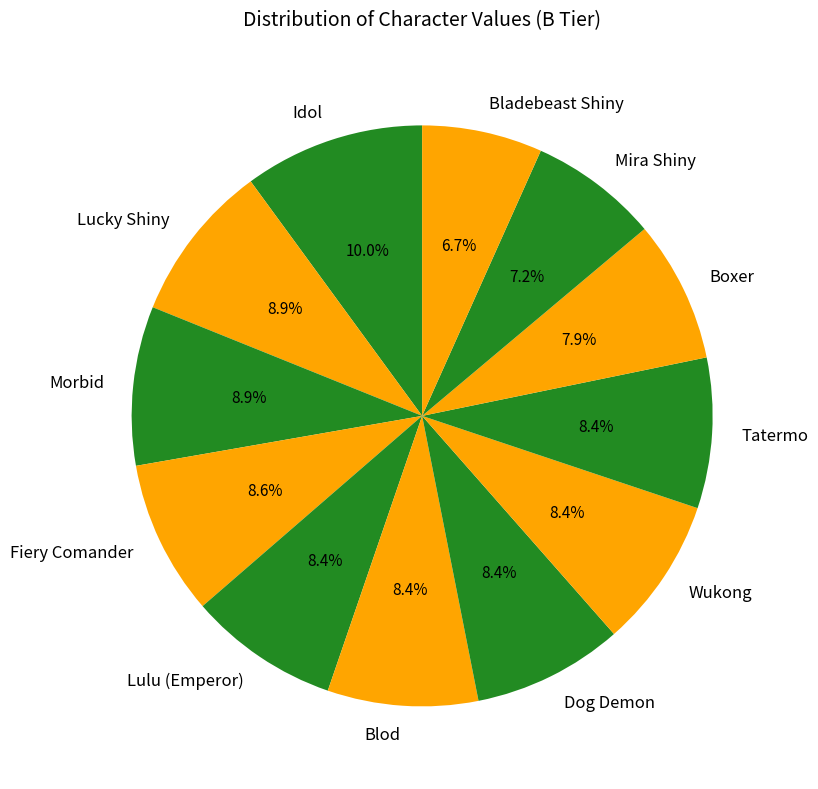

Between Wukong and Bladebeast Shiny, which is larger?

Wukong